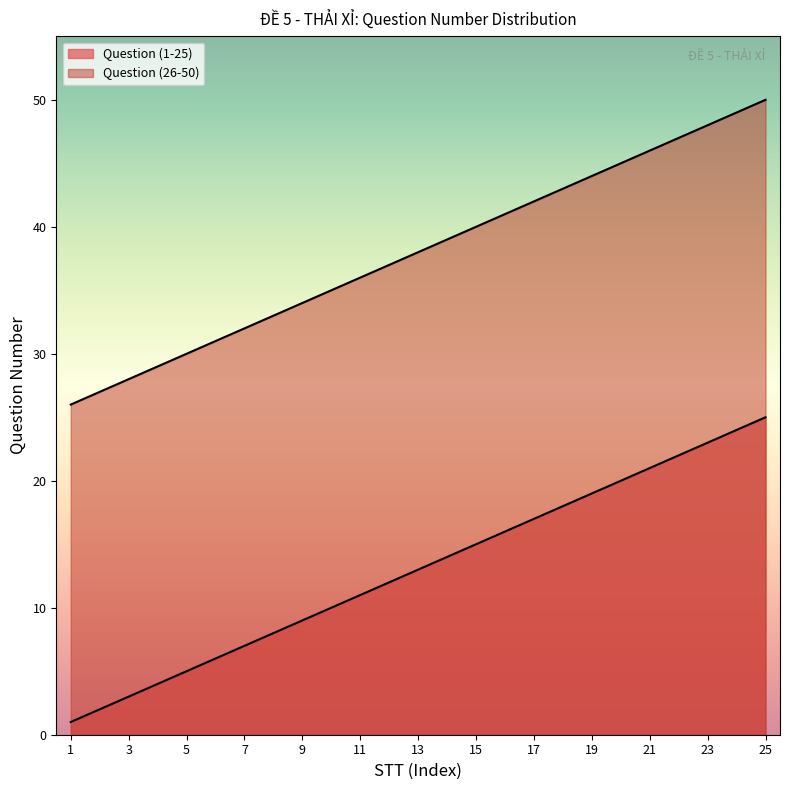

Between 10 and 20, which series saw the biggest shift?

Question (1-25)